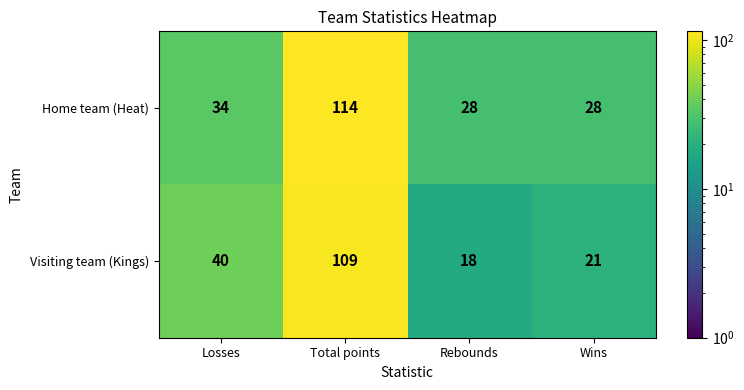

Reading left to right, list all the values displayed in this chart.

Home team (Heat): Losses=34	Total points=114	Rebounds=28	Wins=28
Visiting team (Kings): Losses=40	Total points=109	Rebounds=18	Wins=21